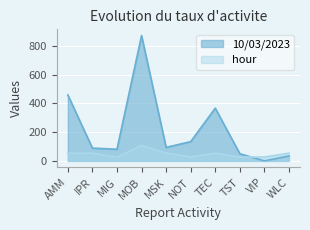

Which has a higher value, MIG or TST?

MIG